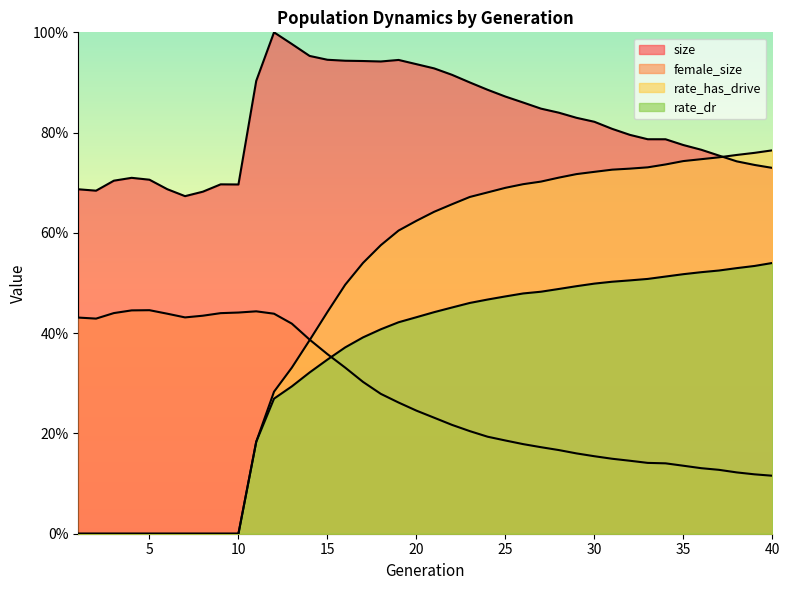

How many times do size and rate_has_drive cross each other?

1